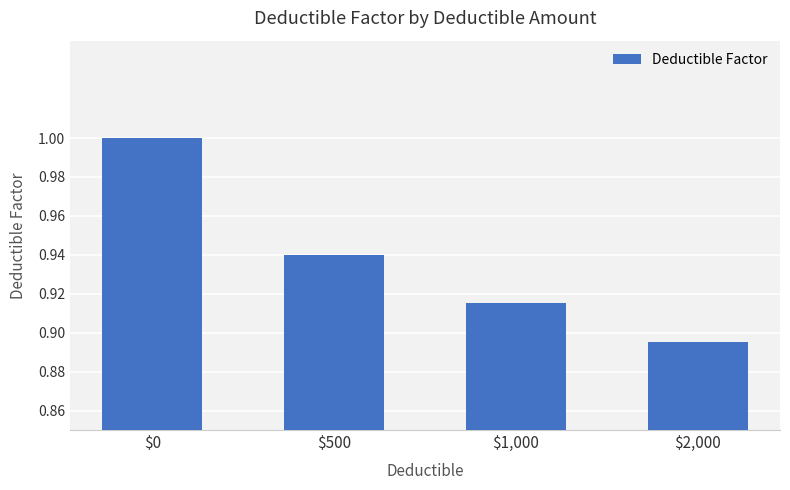

Which has a higher value, $1,000 or $2,000?

$1,000